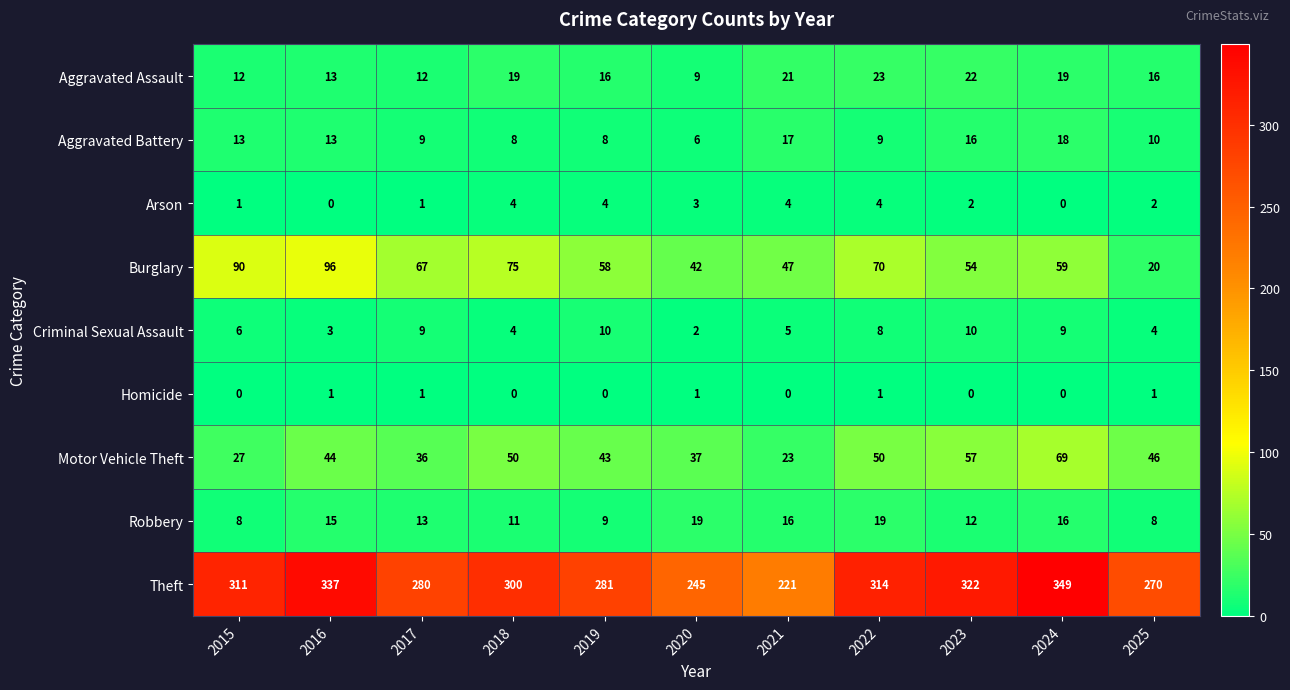

At 2015, list the series in order from smallest to largest.

Homicide, Arson, Criminal Sexual Assault, Robbery, Aggravated Assault, Aggravated Battery, Motor Vehicle Theft, Burglary, Theft